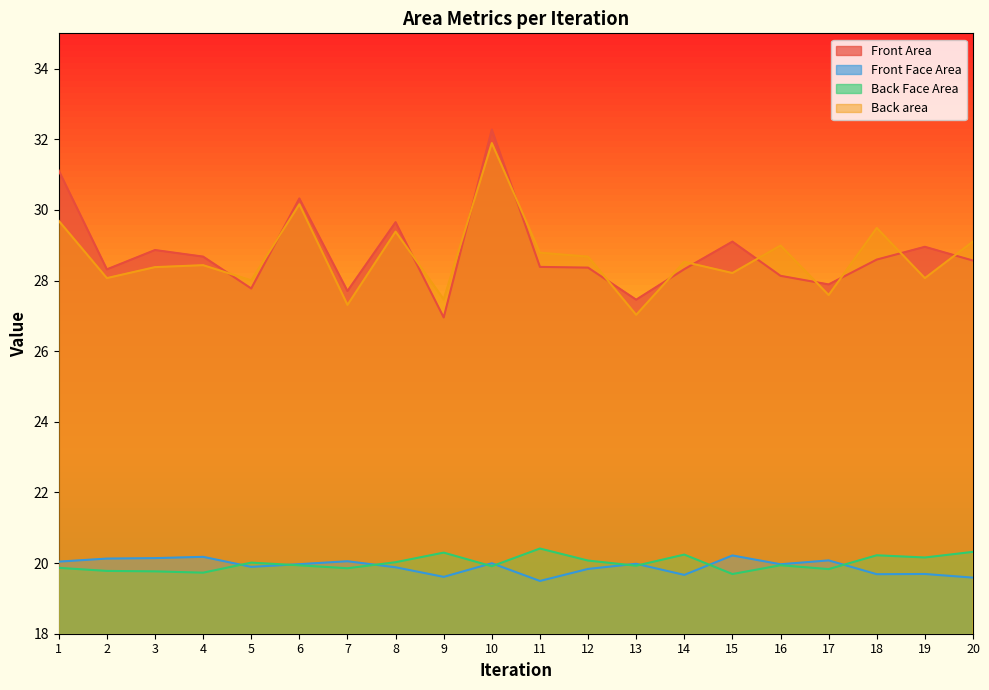

Which series has the largest range (max minus min)?

Front Area